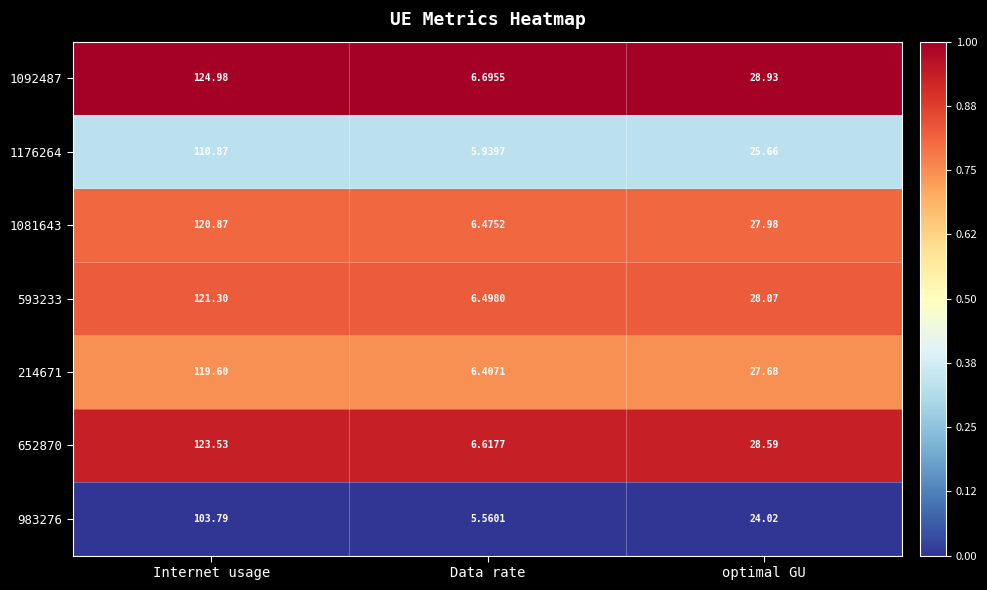

Is the value of 593233 at optimal GU greater than the value of 214671 at Internet usage?

No